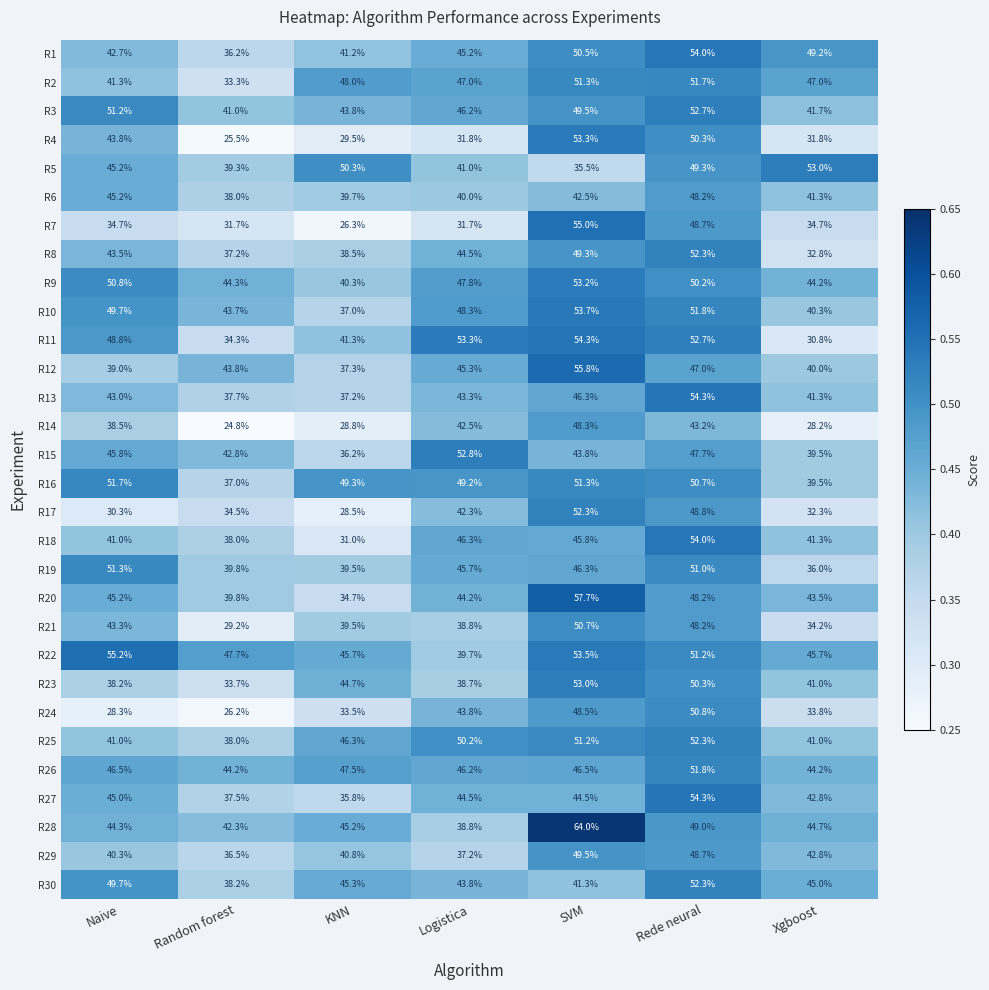

What is the difference between the maximum and minimum values in the R11 series?

23.5